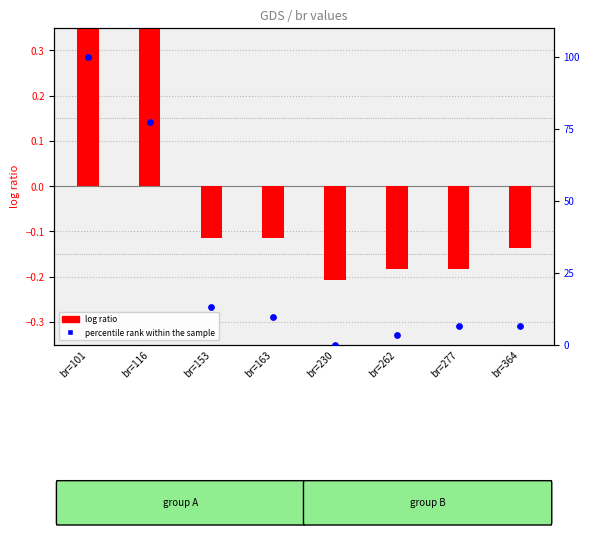

Which series has the widest spread of Y values?

percentile rank within the sample